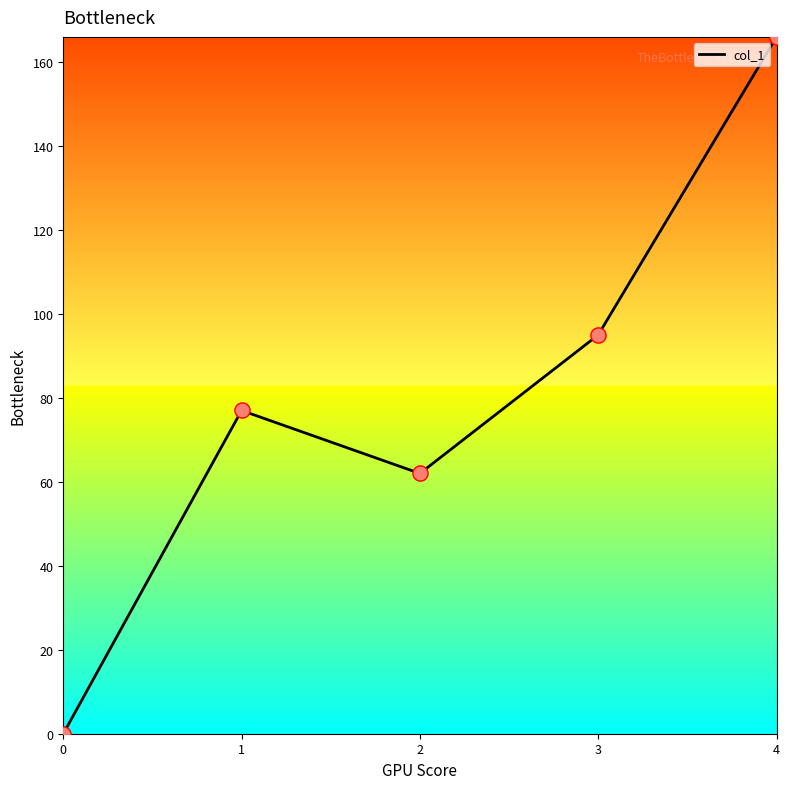

Approximately how many times larger is the value at 3 compared to 2?

1.5